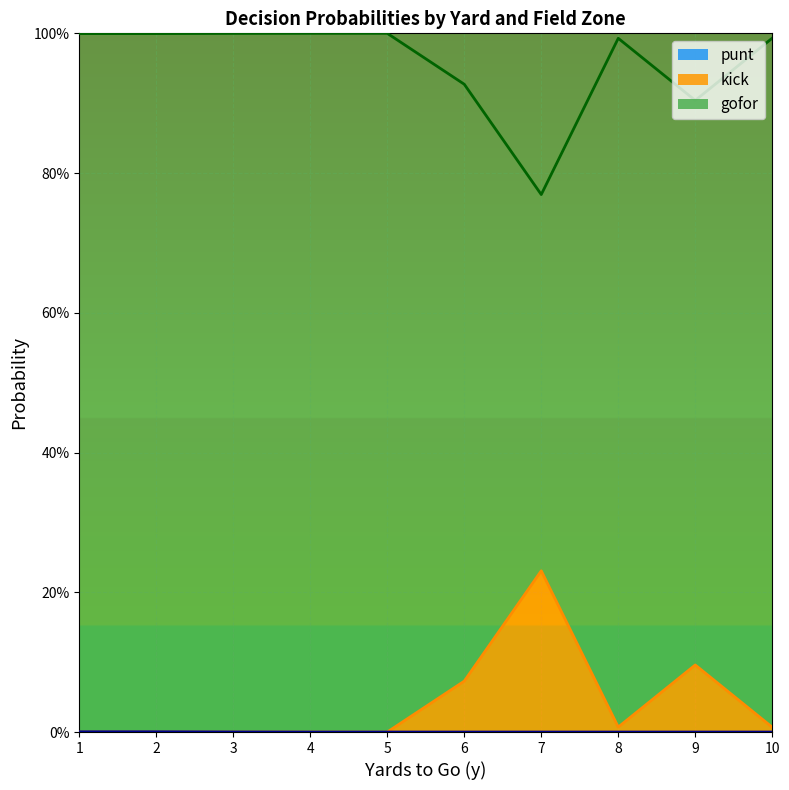

True or false: gofor_line and kick_line intersect in this chart.

False